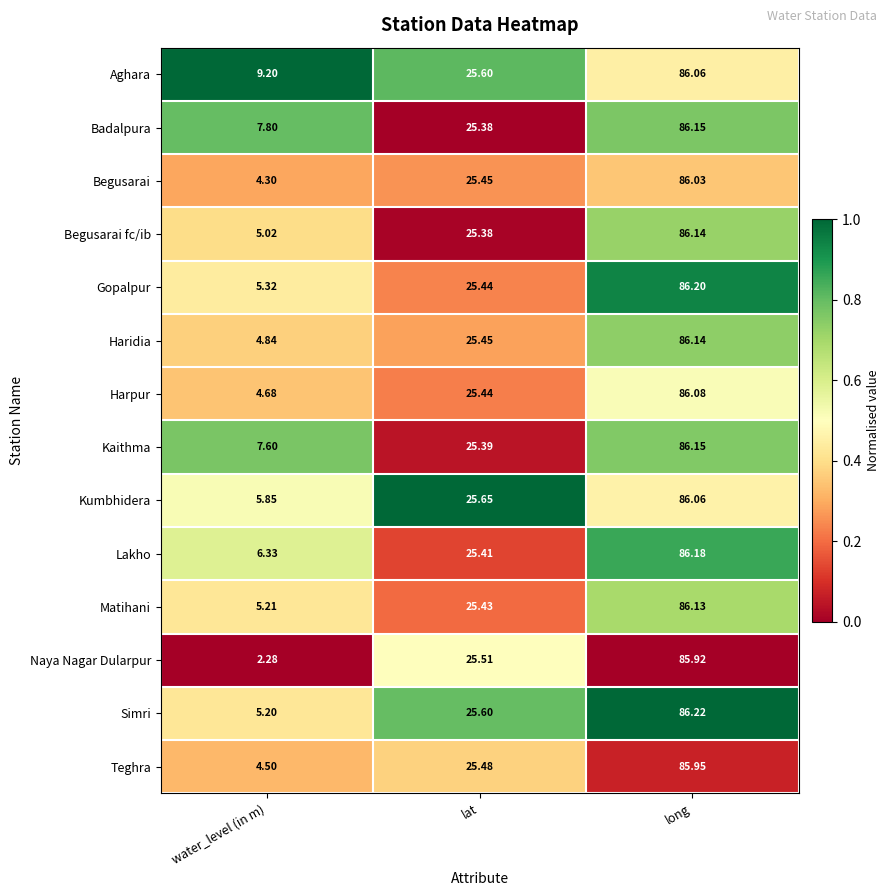

Which category has the lowest value in the Haridia series?

water_level (in m)